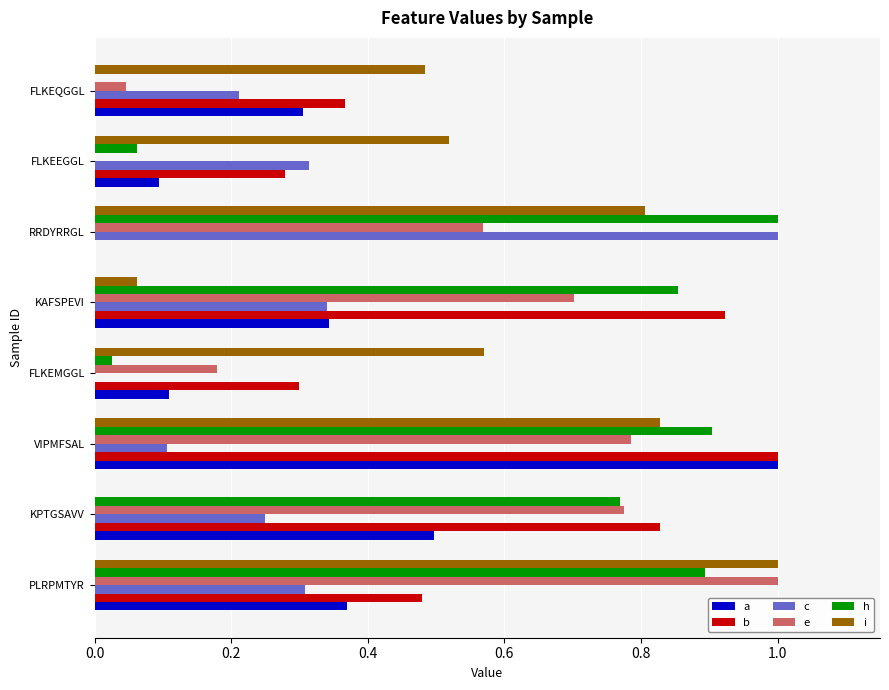

Between PLRPMTYR and FLKEEGGL, which series saw the biggest shift?

e